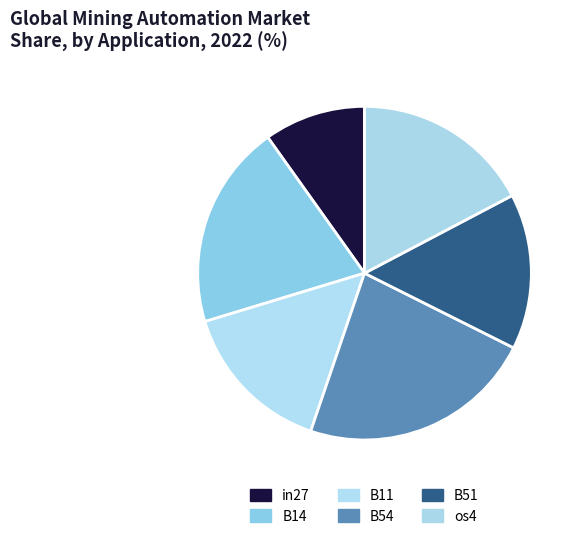

Is it true that B54 is 15% of the pie?

False